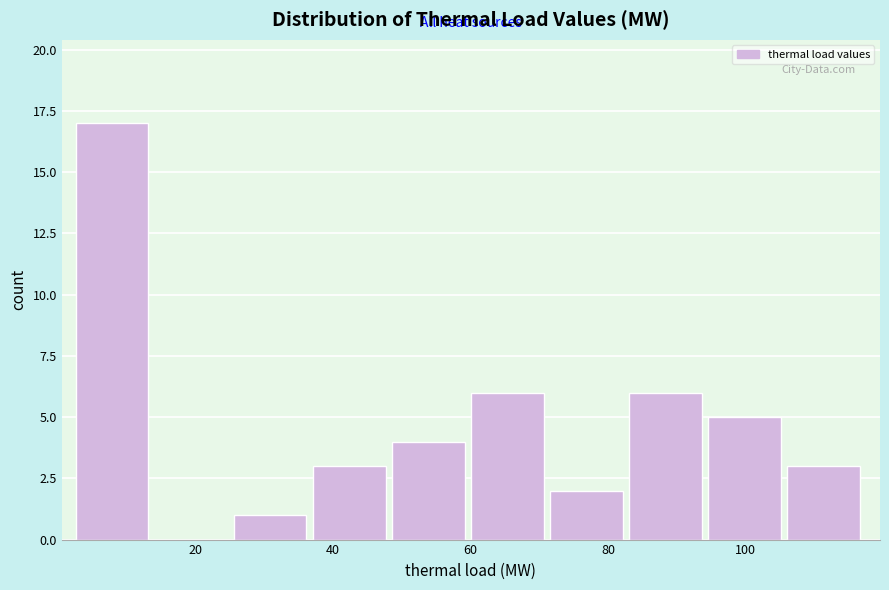

Reading left to right, transcribe this chart: for each bar, give the range it covers on the x-axis and its height. Neither the bar edges nor the heights are printed on the chart, so give them approximately, as read against the axes.

2 to 14: 17
14 to 26: 0
26 to 38: 1
38 to 48: 3
48 to 60: 4
60 to 72: 6
72 to 84: 2
84 to 94: 6
94 to 106: 5
106 to 118: 3